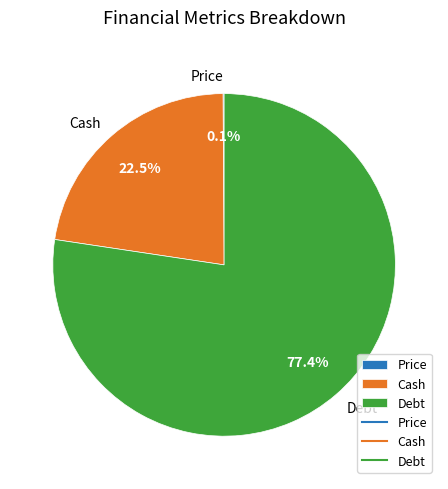

What portion of the pie excludes Cash?

77.5%